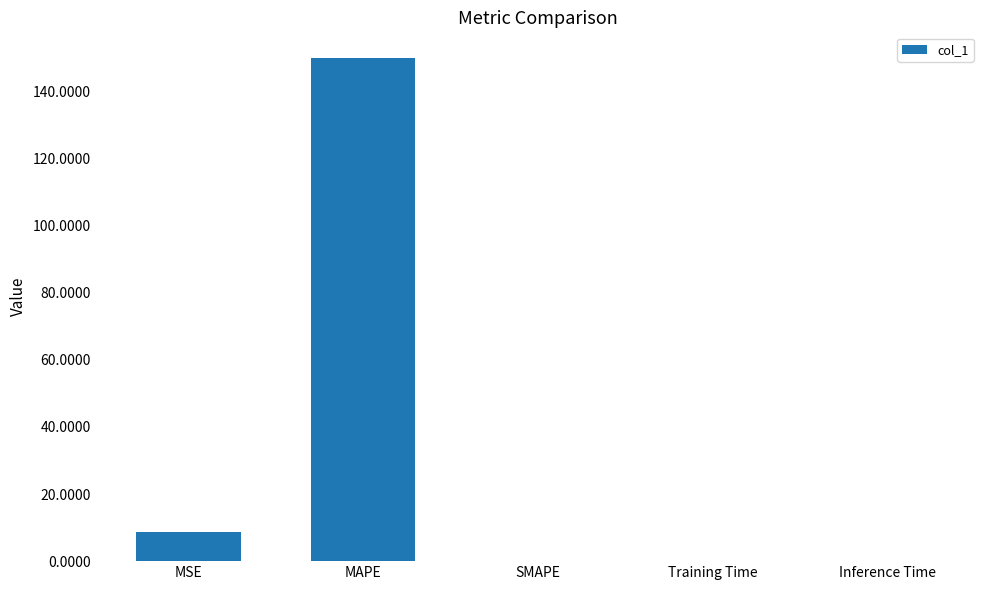

What is the change in value from MAPE to Training Time?

-150.0